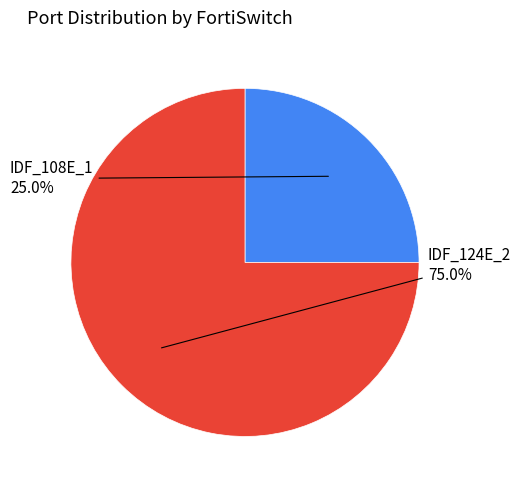

To the nearest percent, what is the difference between the IDF_124E_2 and IDF_108E_1 slice percentages?

50%